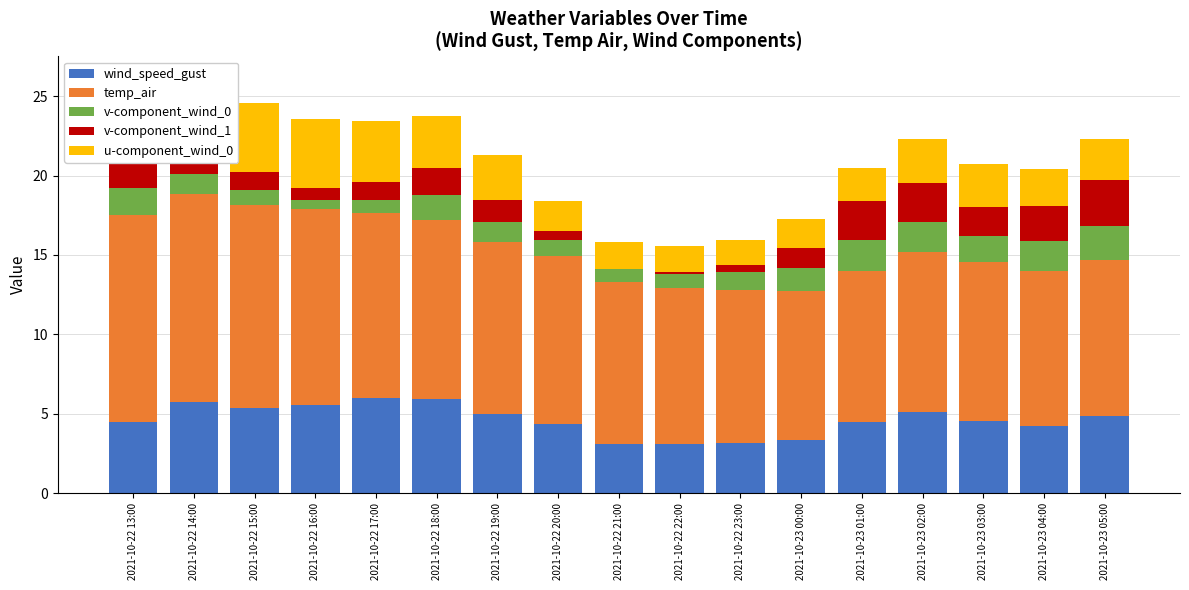

How many values in the wind_speed_gust series exceed 4?

13